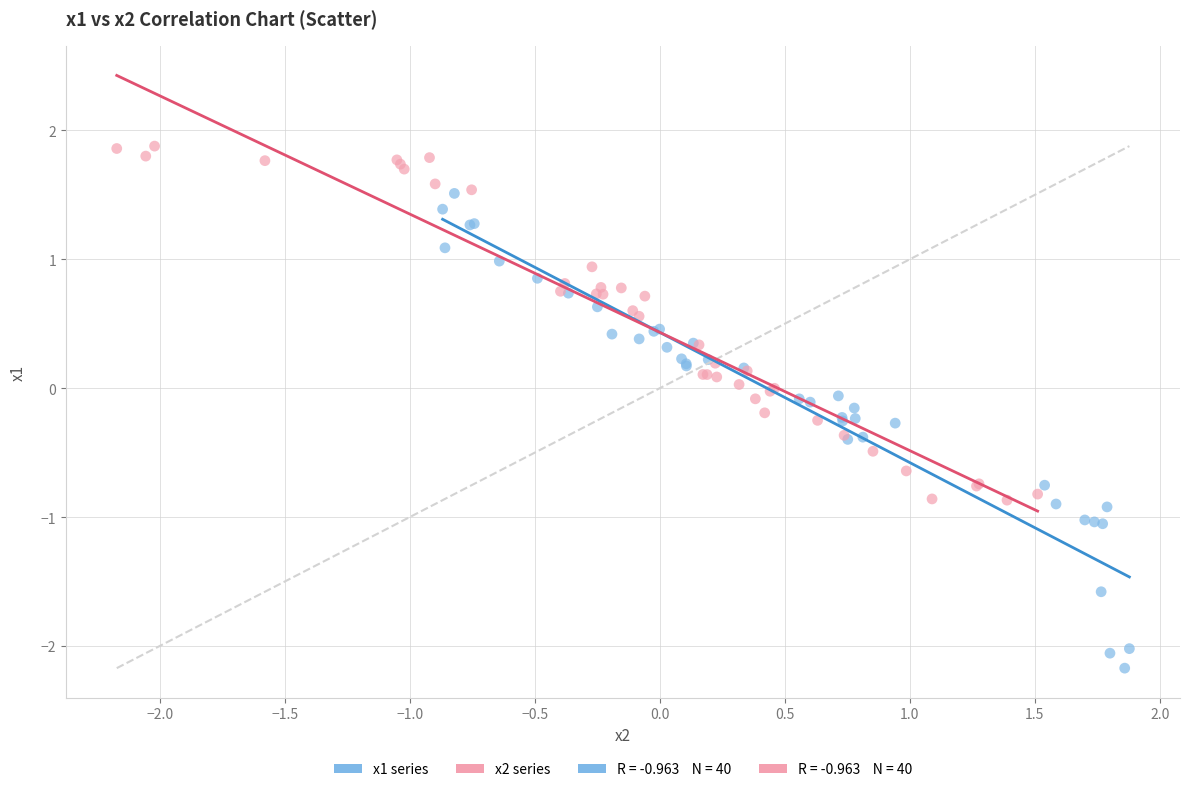

Which series contains the lowest Y value?

x1 series